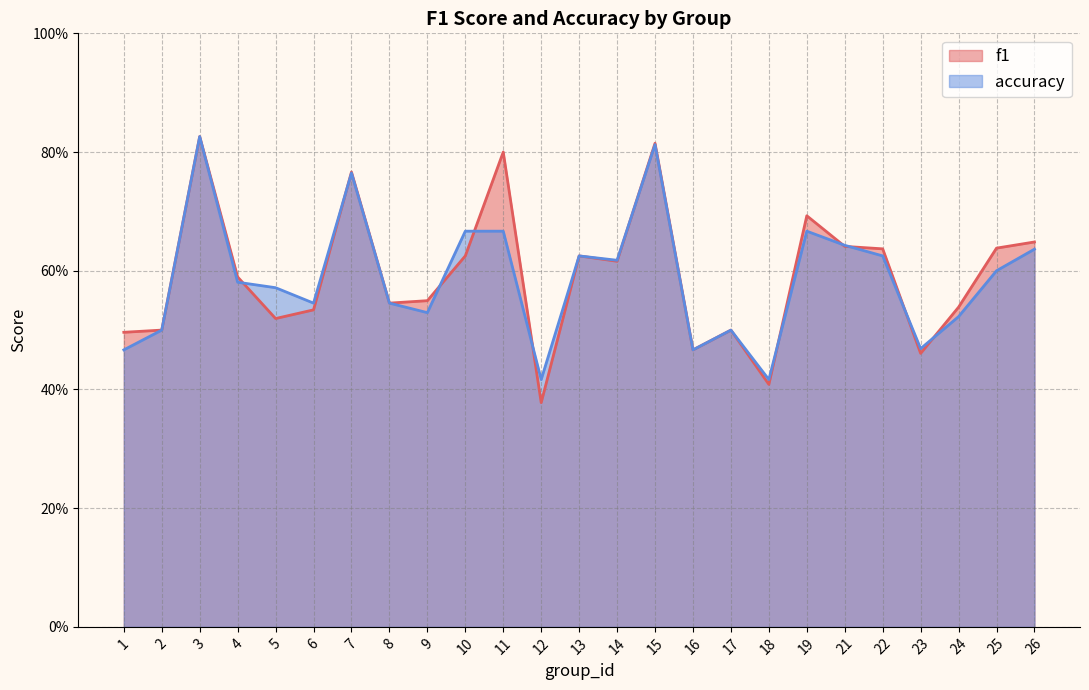

List the series in order of their overall mean, lowest first.

accuracy, f1